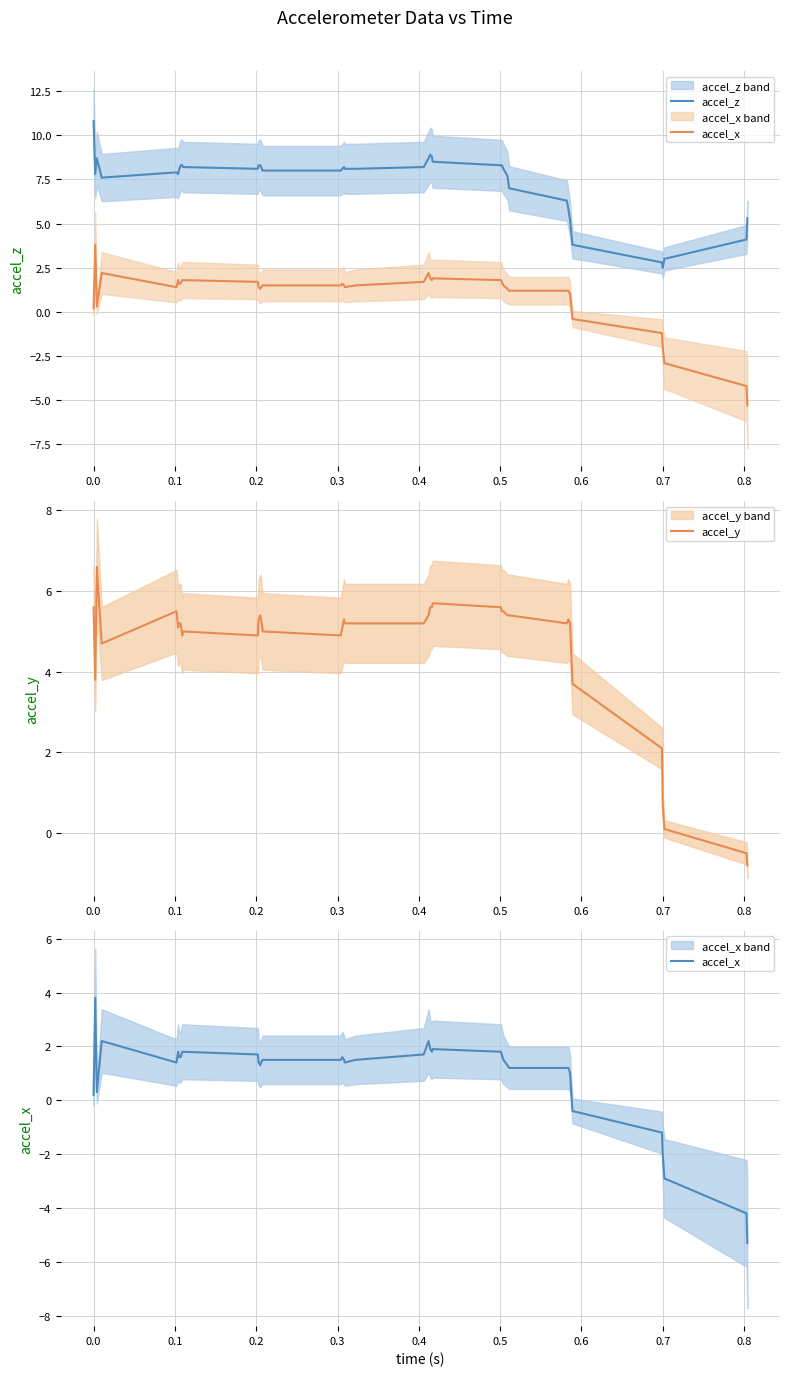

Rank the series by their maximum value, from lowest to highest.

accel_x, accel_y, accel_z